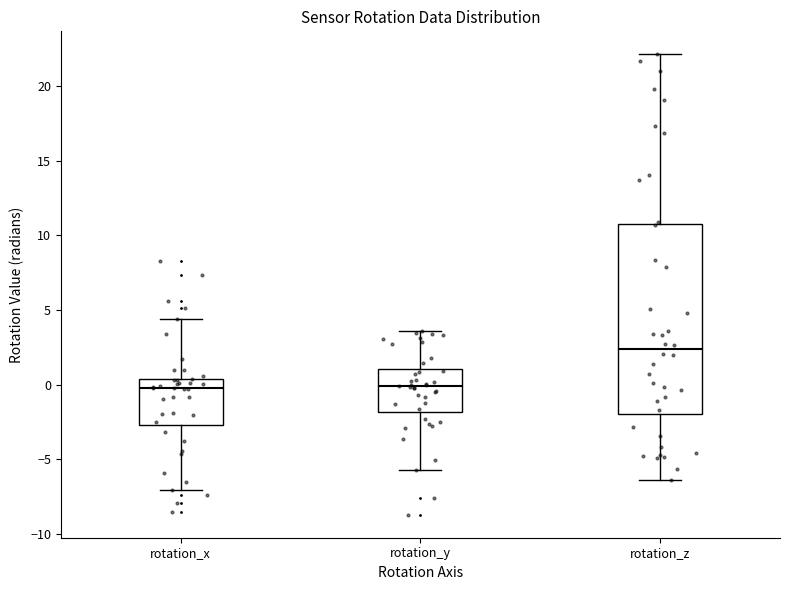

Which box's median line is the highest?

rotation_z